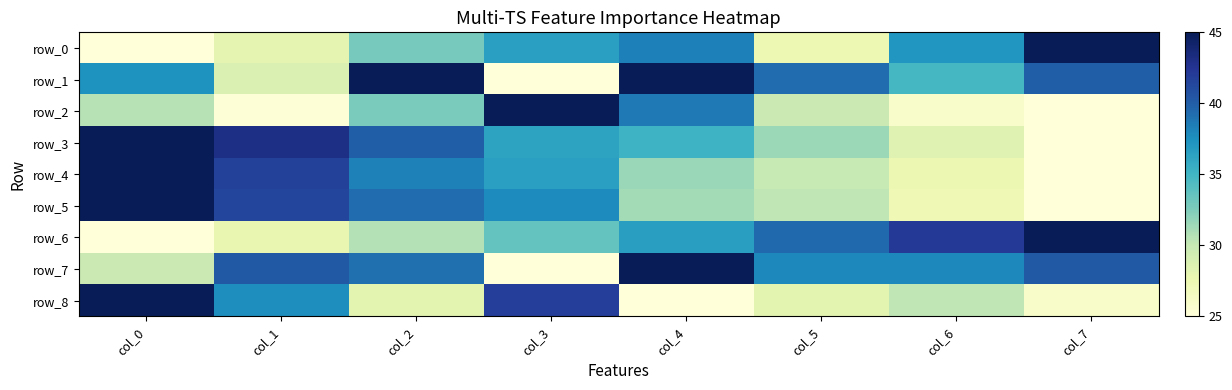

True or false: row_7 has a value of 41.0 at col_3.

False